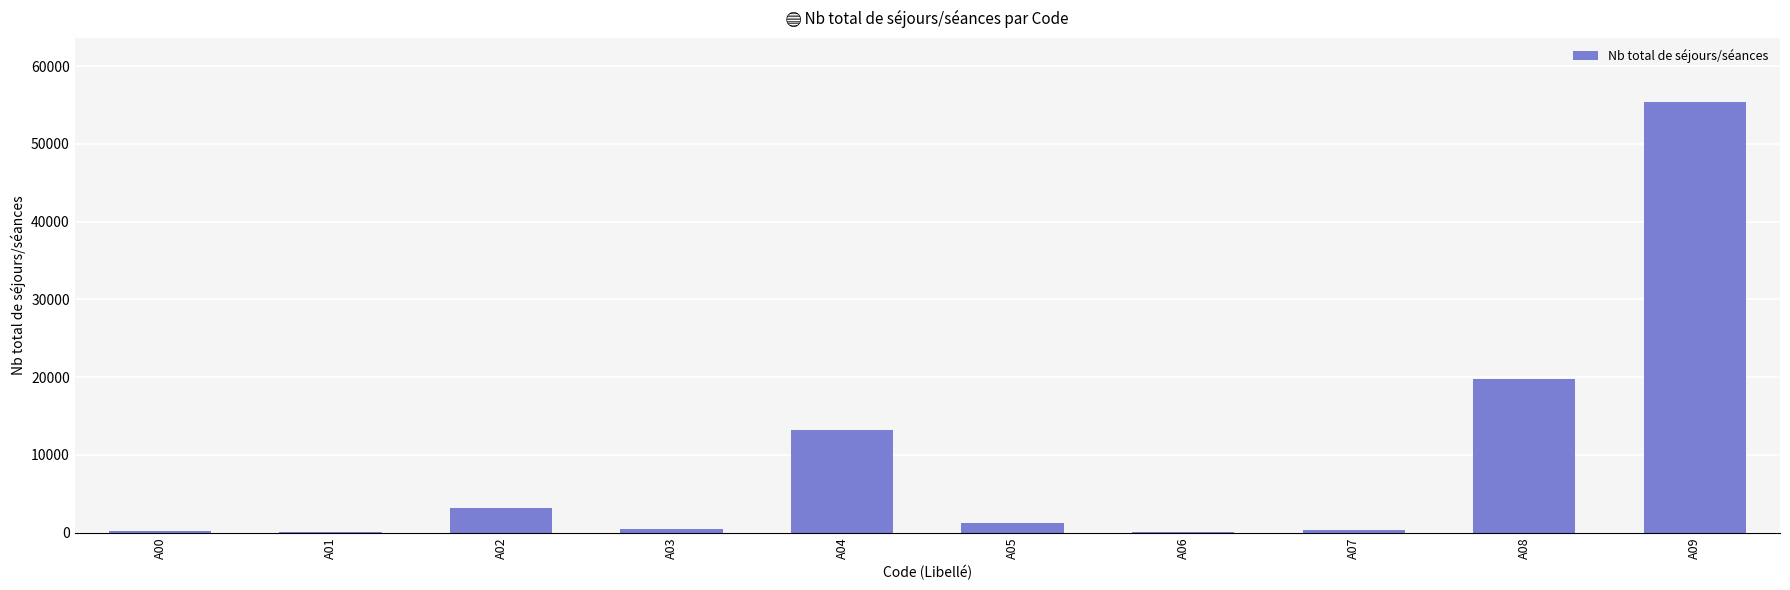

What is the sum of all values?

93868